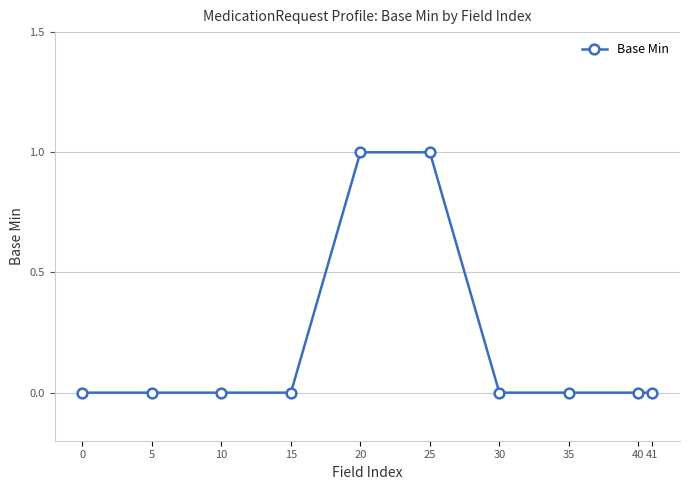

What is the maximum value shown in the chart?

1